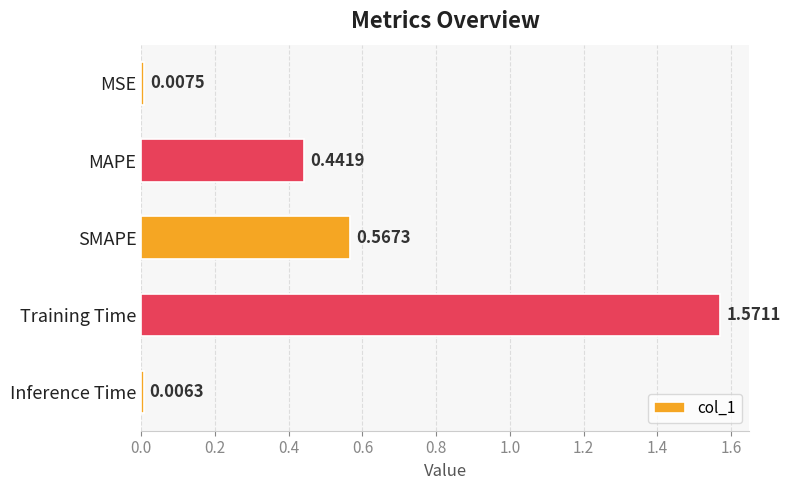

Rank the categories by value from lowest to highest.

Inference Time, MSE, MAPE, SMAPE, Training Time